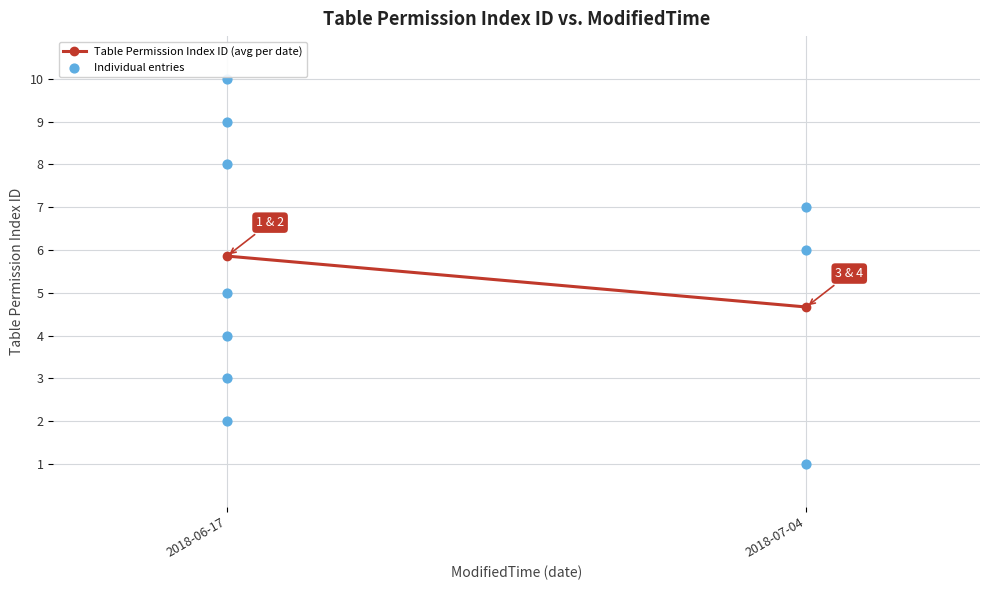

What is the change in value from 2018-06-17 to 2018-07-04?

-1.2